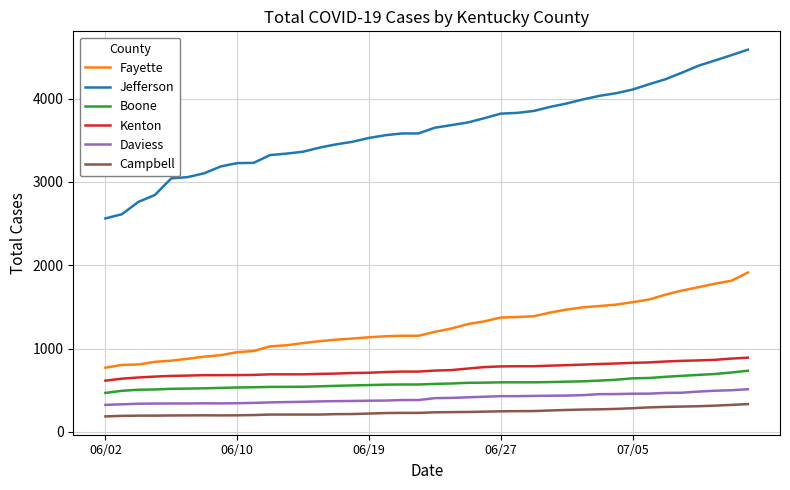

Which series has the largest range (max minus min)?

Jefferson